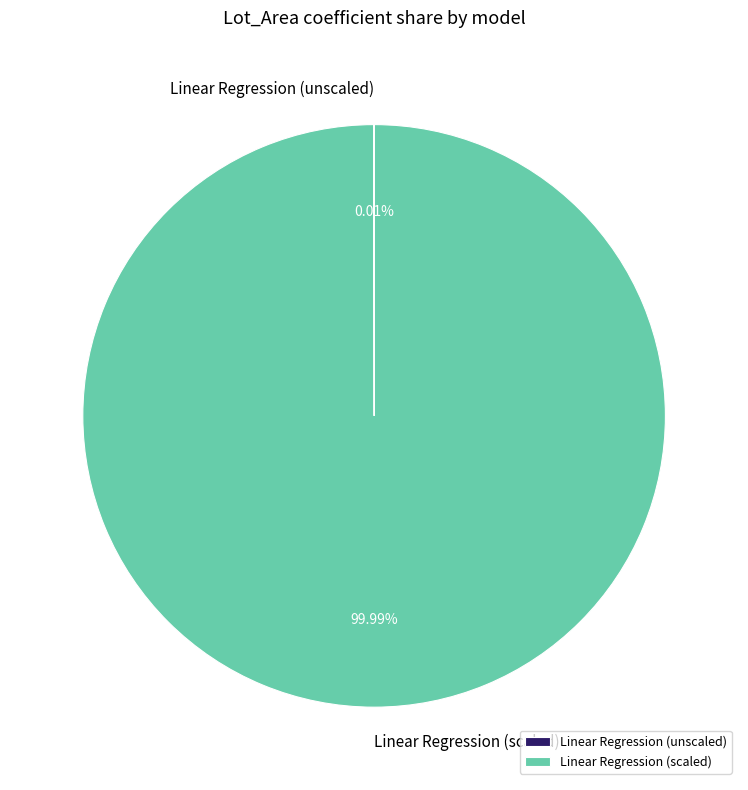

Is there any slice that represents more than half of the pie?

Yes